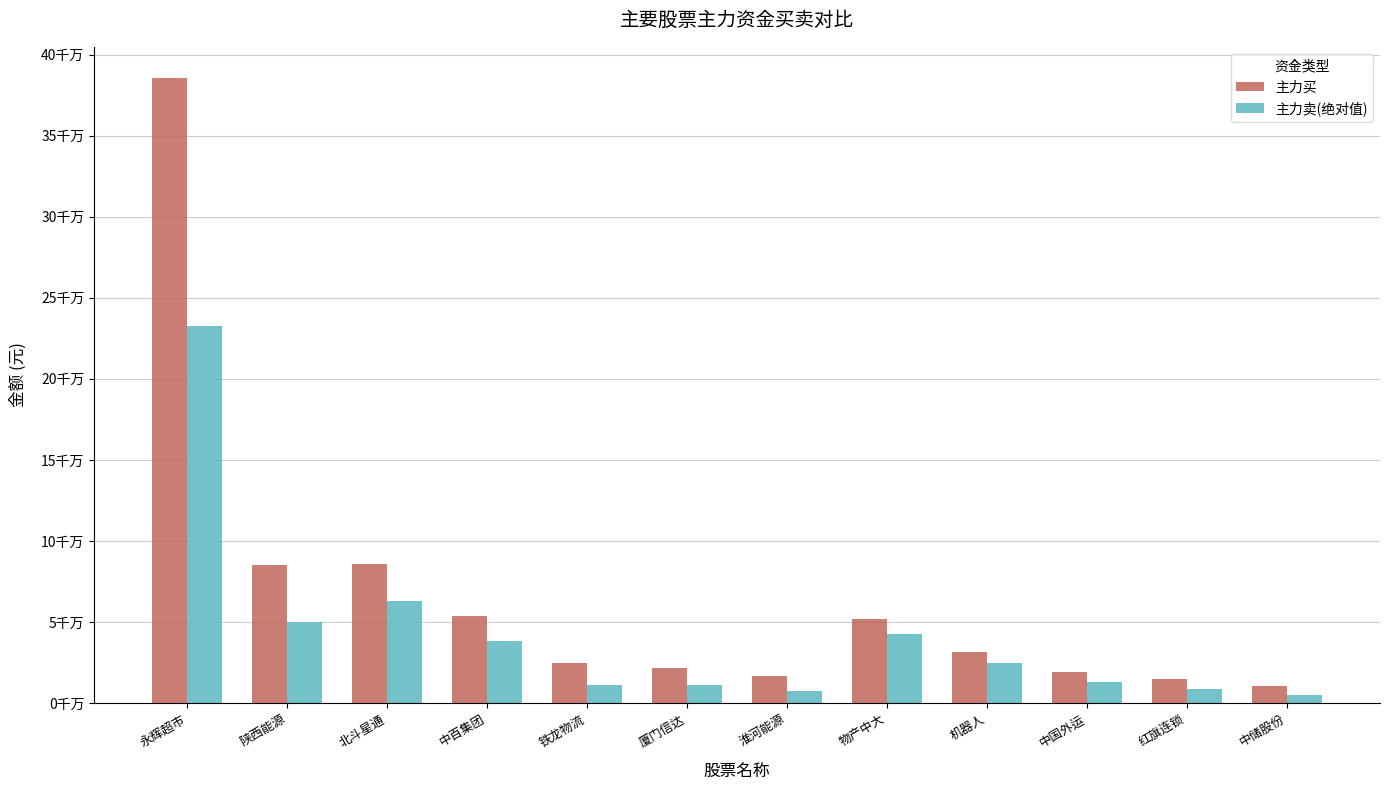

Does the chart contain stacked bars?

No